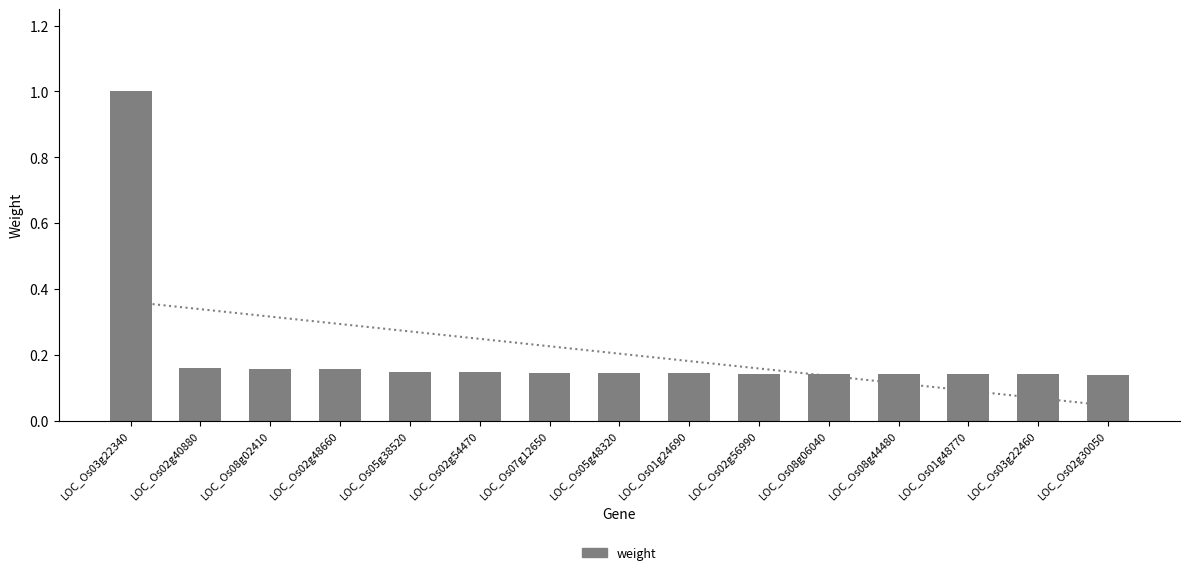

Reading left to right, what are all the values shown in this chart?

LOC_Os03g22340=1.0	LOC_Os02g40880=0.2	LOC_Os08g02410=0.2	LOC_Os02g48660=0.2	LOC_Os05g38520=0.1	LOC_Os02g54470=0.1	LOC_Os07g12650=0.1	LOC_Os05g48320=0.1	LOC_Os01g24690=0.1	LOC_Os02g56990=0.1	LOC_Os08g06040=0.1	LOC_Os08g44480=0.1	LOC_Os01g48770=0.1	LOC_Os03g22460=0.1	LOC_Os02g30050=0.1